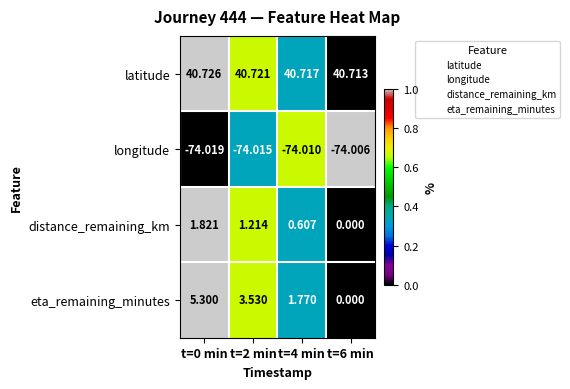

Which series has the largest total across all categories?

latitude